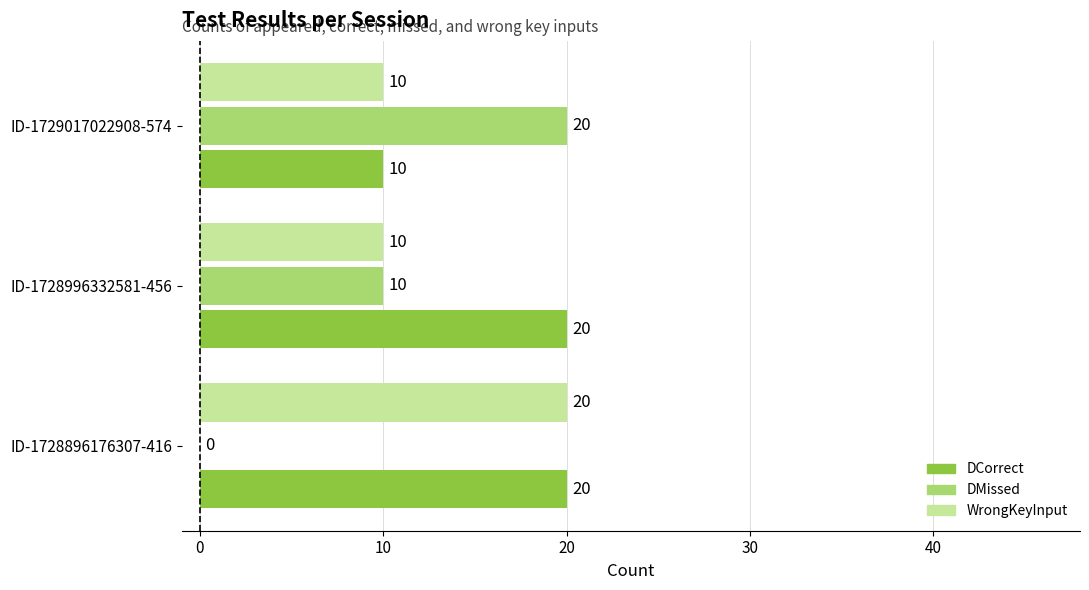

What is the sum of all values?

120